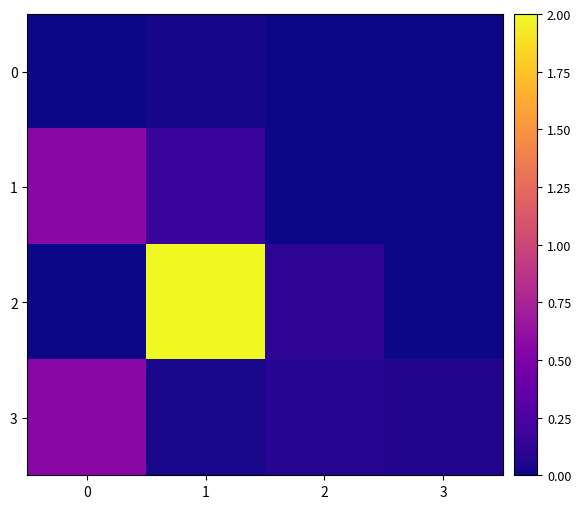

Reading left to right, extract all data points from this chart.

0: 0=0.0	1=0.0	2=0.0	3=0.0
1: 0=0.6	1=0.2	2=0.0	3=0.0
2: 0=0.0	1=2.0	2=0.1	3=0.0
3: 0=0.6	1=0.0	2=0.1	3=0.1